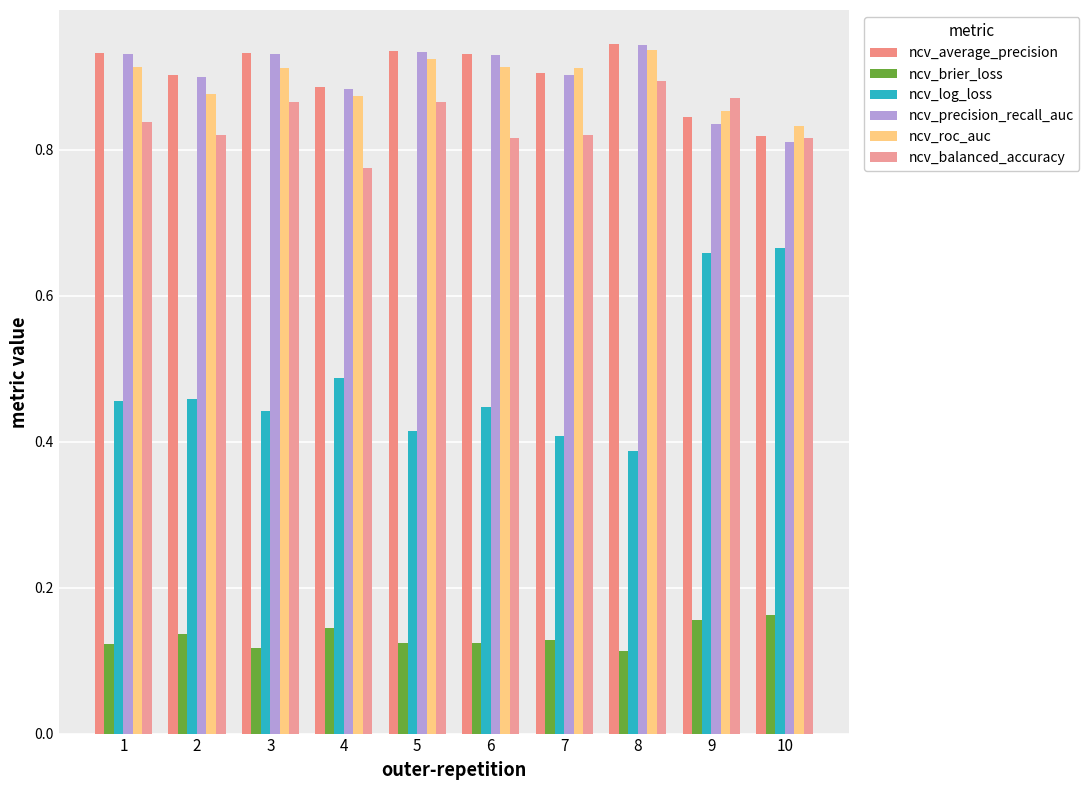

What is the sum of the ncv_precision_recall_auc values at 8 and 5?

1.9